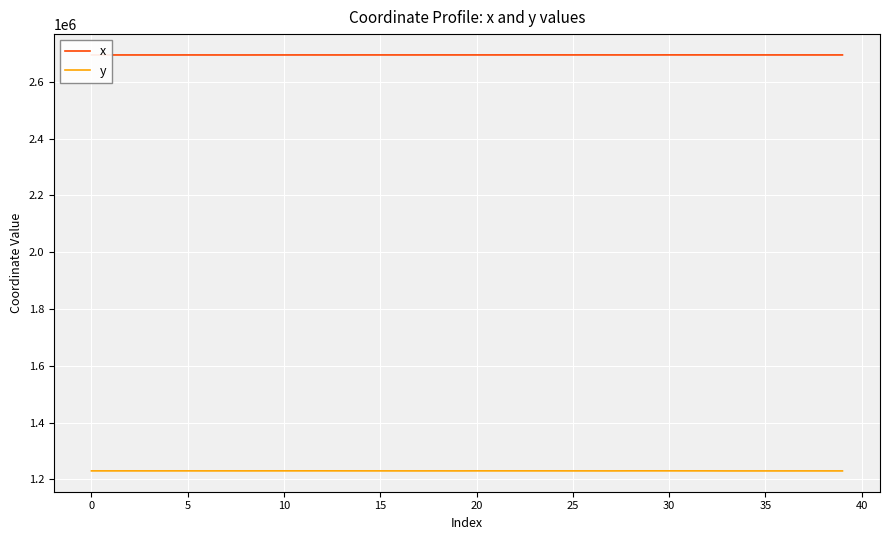

Which series has the largest total across all categories?

x